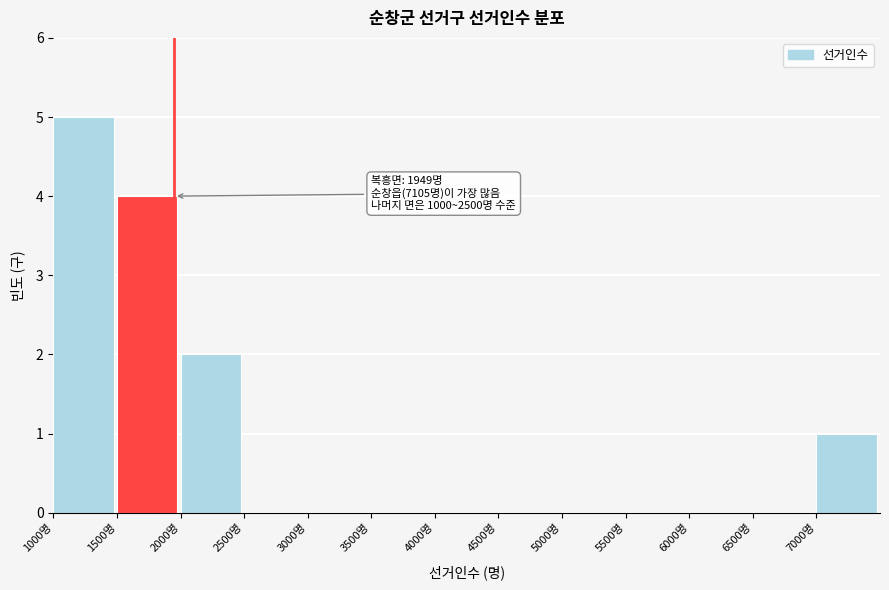

Over which range of the x-axis is the bar tallest?

1000 to 1500